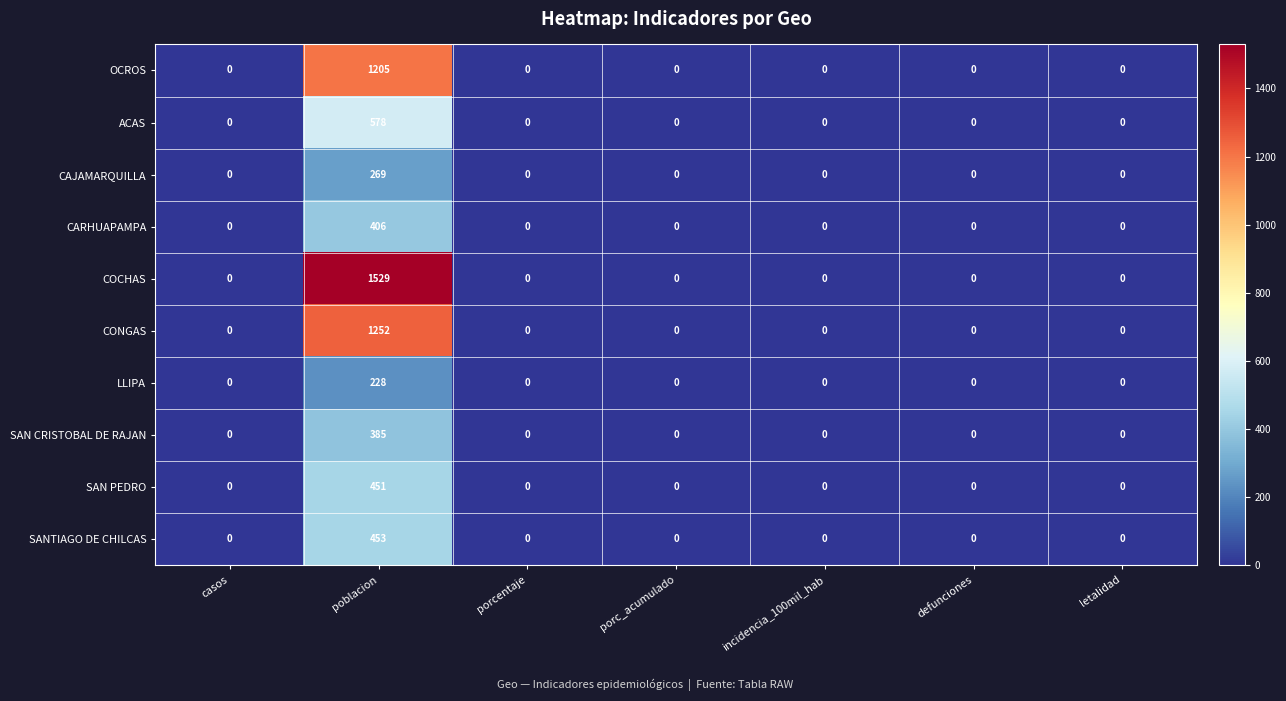

What is the difference between the maximum and minimum values in the CARHUAPAMPA series?

406